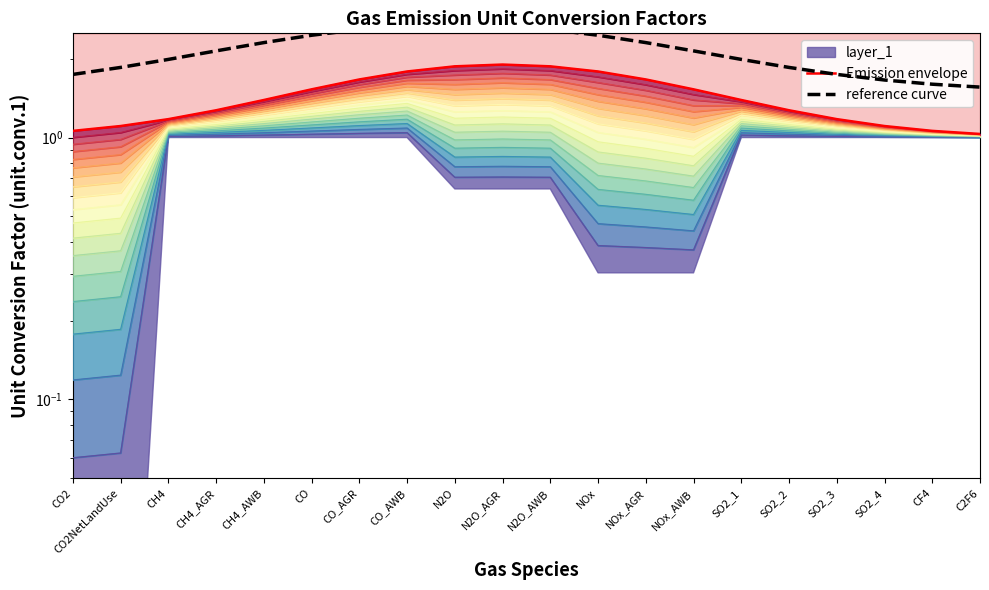

True or false: reference curve and Emission envelope cross at least once.

False